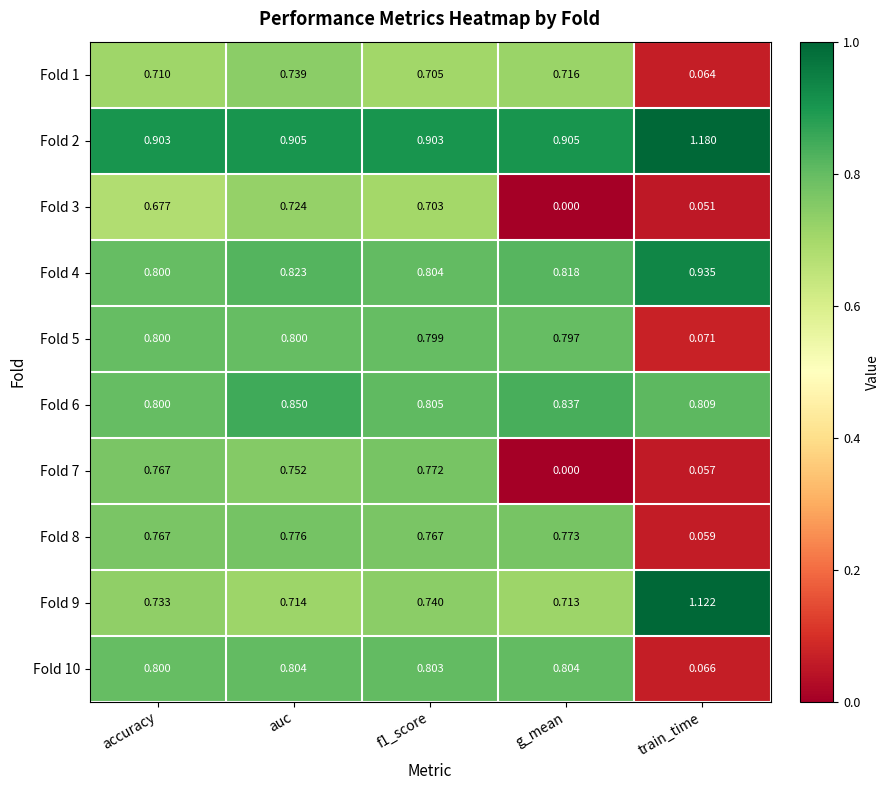

Which category has the highest value in the Fold 3 series?

auc